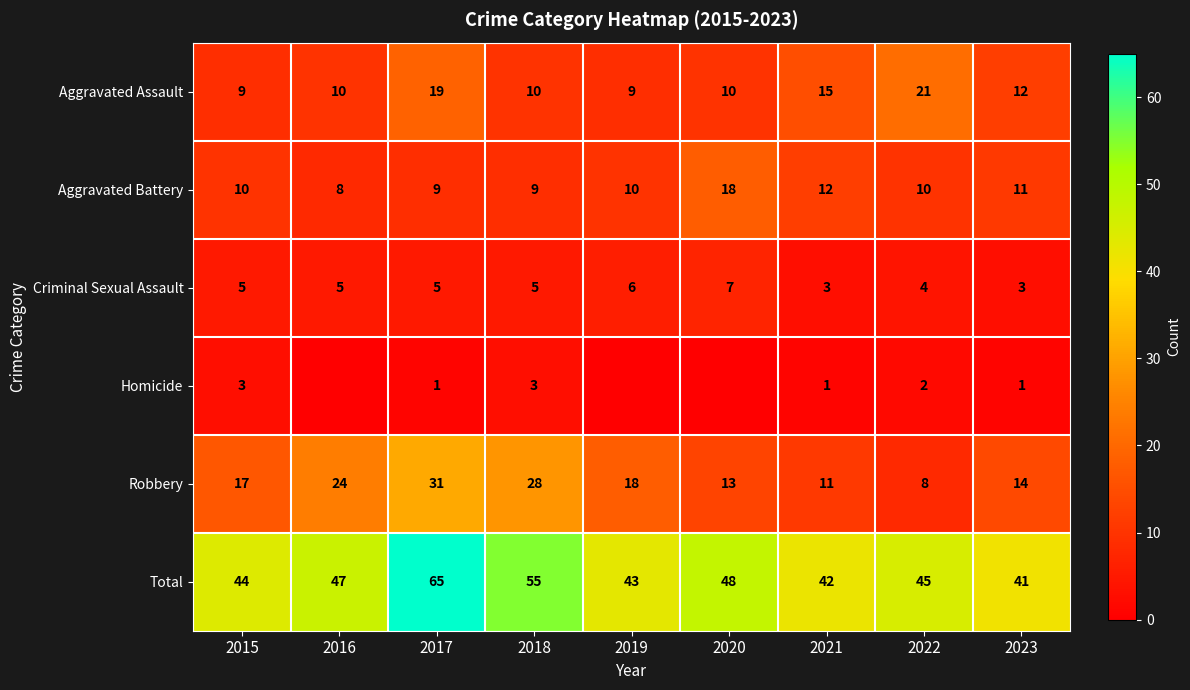

At 2022, list the series in order from smallest to largest.

Homicide, Criminal Sexual Assault, Robbery, Aggravated Battery, Aggravated Assault, Total